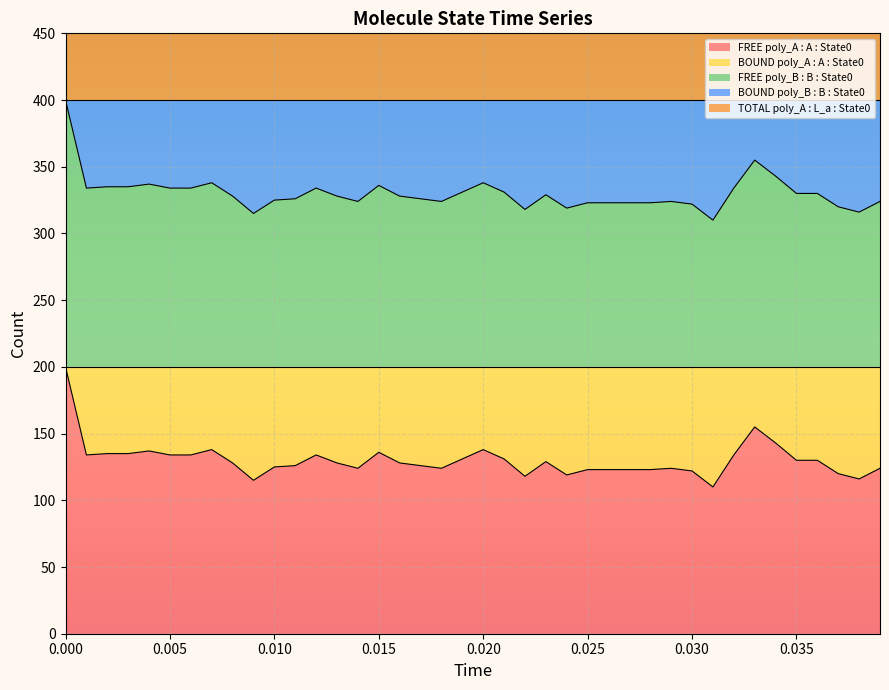

True or false: BOUND poly_B : B : State0 has more than 2 interior local peaks.

True